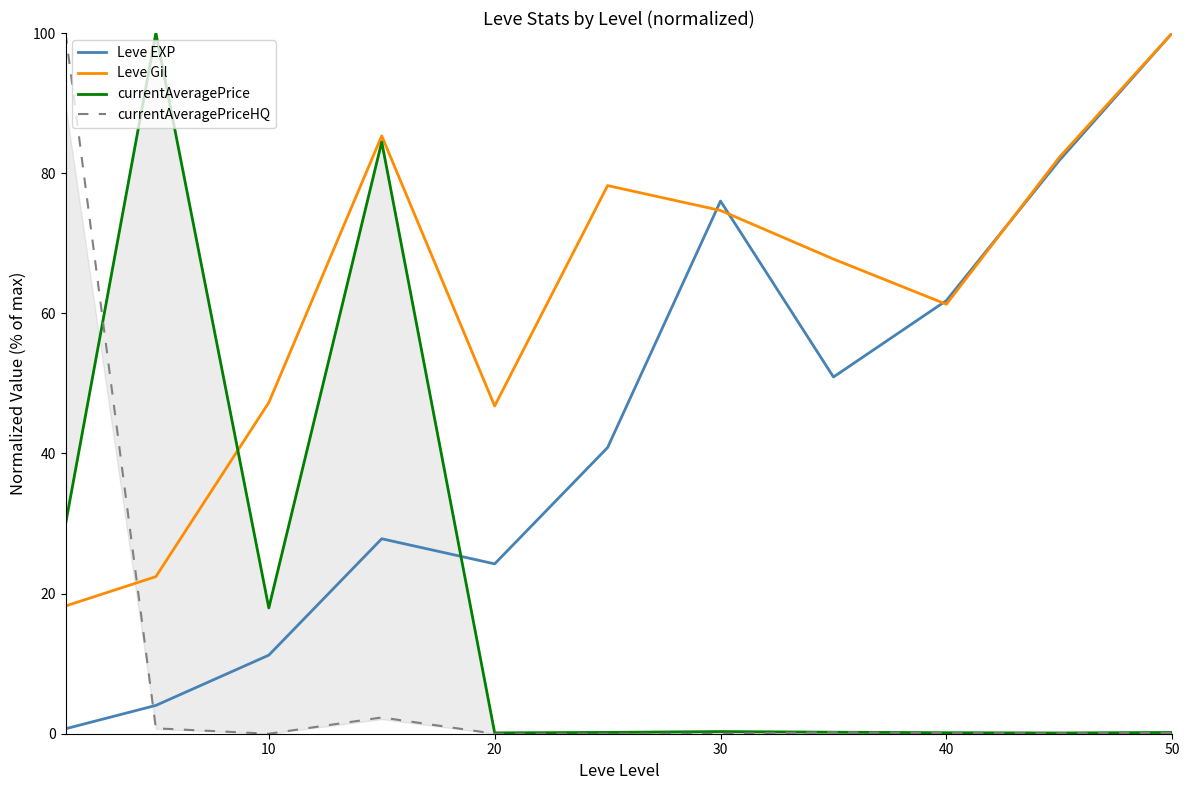

What is the highest value of the currentAveragePriceHQ series?

100.0